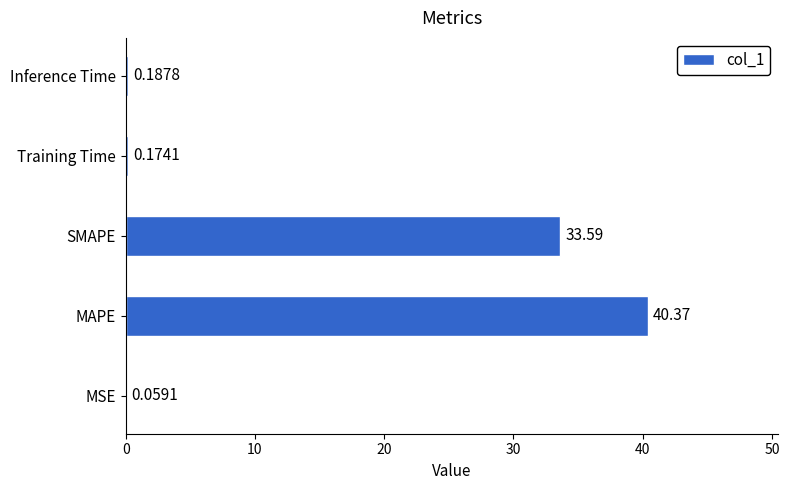

At which category does the chart reach its peak across all series?

MAPE